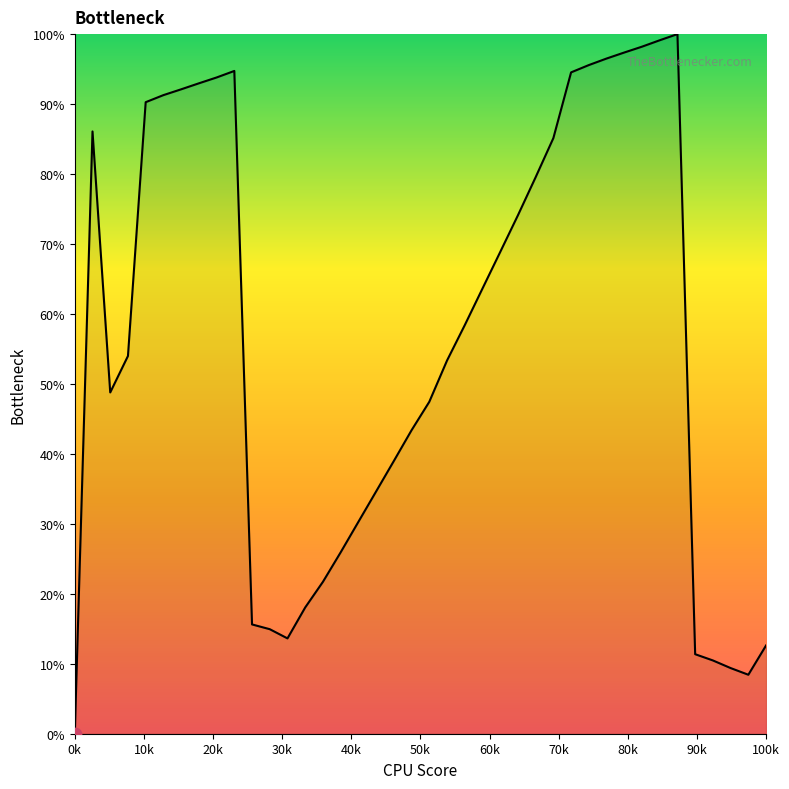

What is the maximum value shown in the chart?

100.0